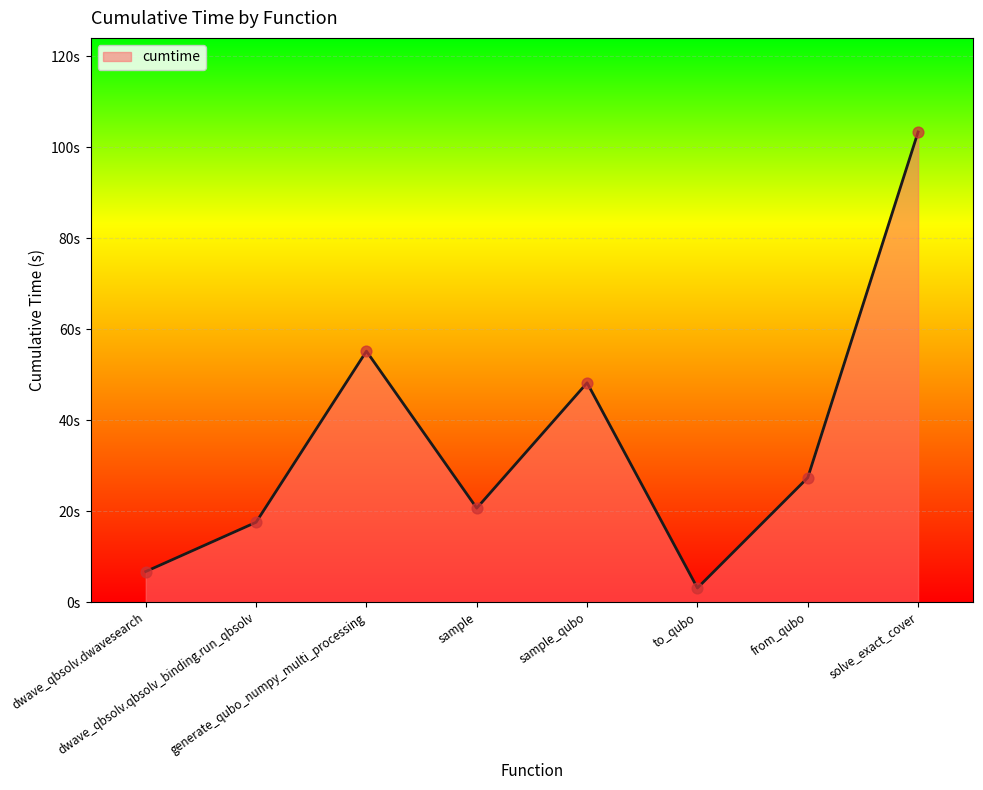

What is the change in value from sample to solve_exact_cover?

+82.7